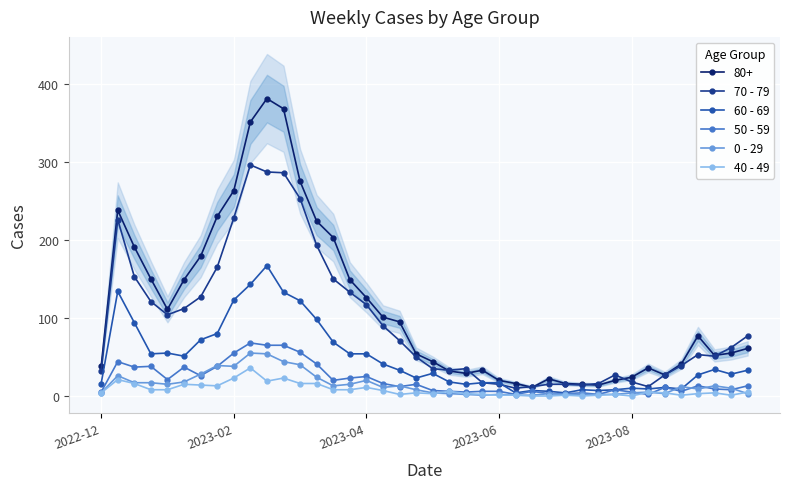

List the series in order of their peak value, highest first.

70 - 79, 60 - 69, 50 - 59, 0 - 29, 40 - 49